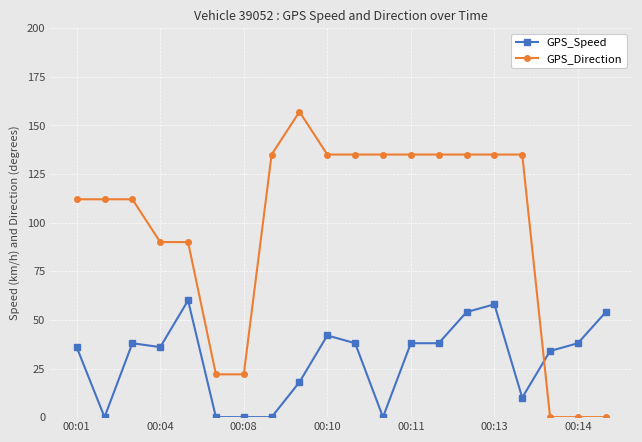

How many times do GPS_Direction and GPS_Speed cross each other?

1